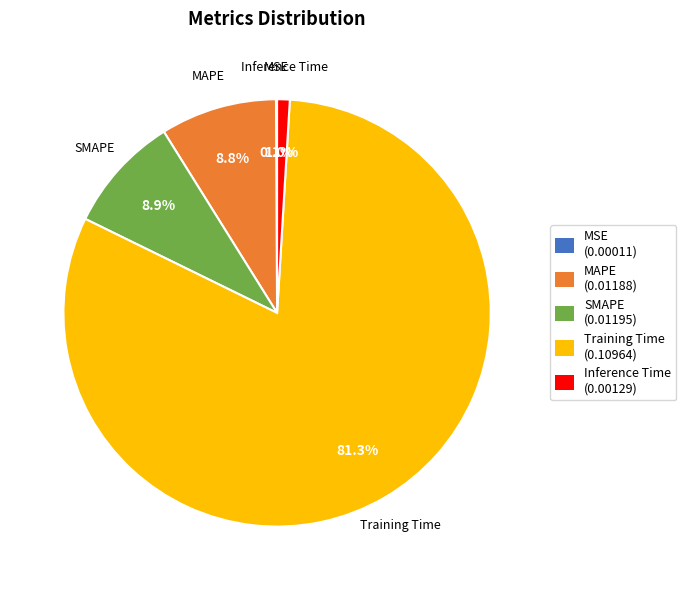

Which category has the biggest portion of the pie?

Training Time